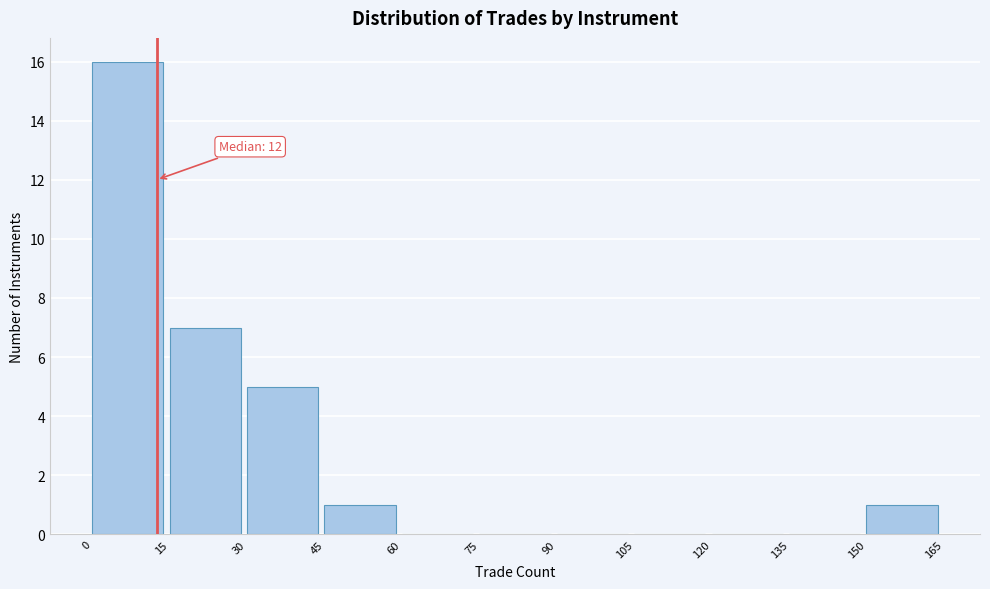

Over which range of the x-axis is the bar tallest?

0 to 15